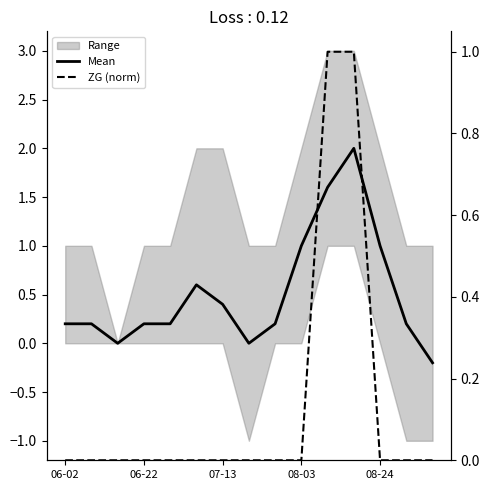

Is it true that Mean equals 1.6 at 10?

True